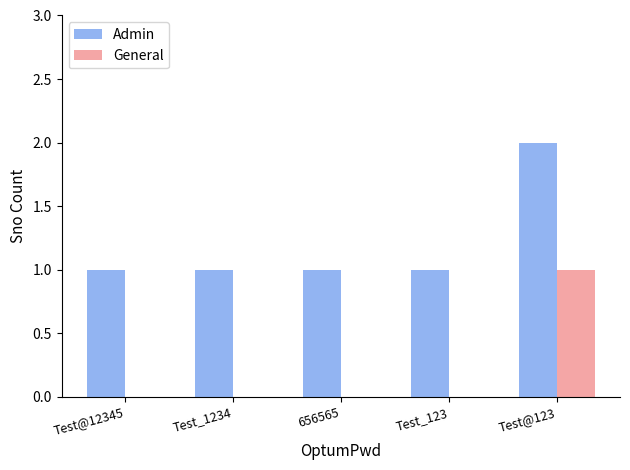

Reading left to right, transcribe all the data shown in this chart.

Admin: Test@12345=1	Test_1234=1	656565=1	Test_123=1	Test@123=2
General: Test@12345=0	Test_1234=0	656565=0	Test_123=0	Test@123=1